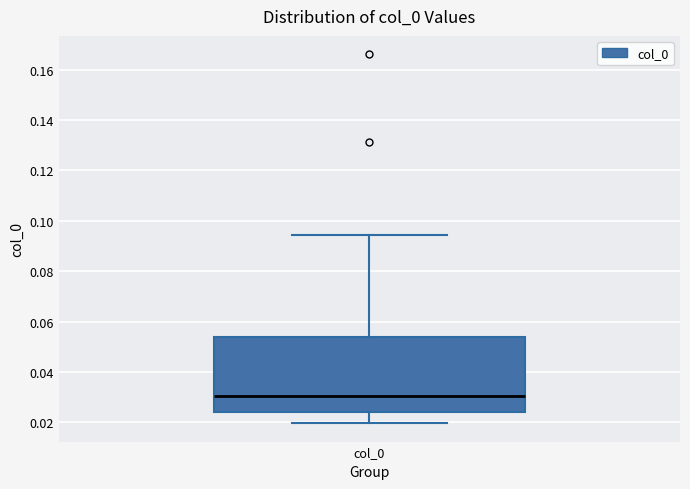

Where does the upper whisker of the box for col_0 end on the y-axis? The values are not printed on the chart, so give them approximately, as read against the axis.

0.094